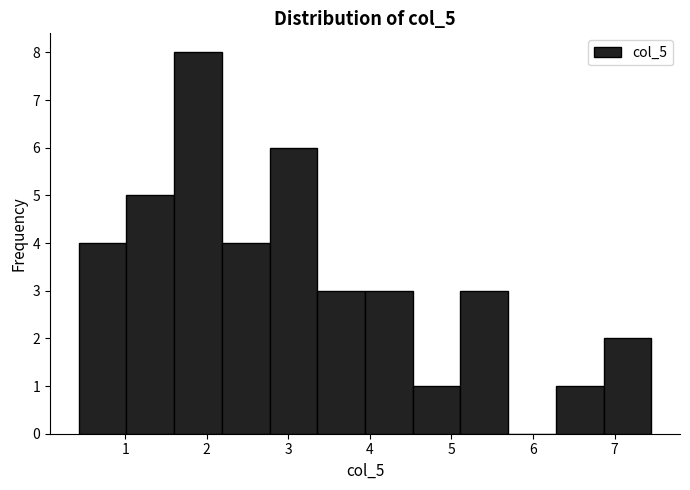

Reading left to right, list every bar in this chart as the range it spans on the x-axis followed by its height. Neither the bar edges nor the heights are printed on the chart, so give them approximately, as read against the axes.

0.4 to 1.0: 4
1.0 to 1.6: 5
1.6 to 2.2: 8
2.2 to 2.8: 4
2.8 to 3.4: 6
3.4 to 3.9: 3
3.9 to 4.5: 3
4.5 to 5.1: 1
5.1 to 5.7: 3
5.7 to 6.3: 0
6.3 to 6.9: 1
6.9 to 7.5: 2